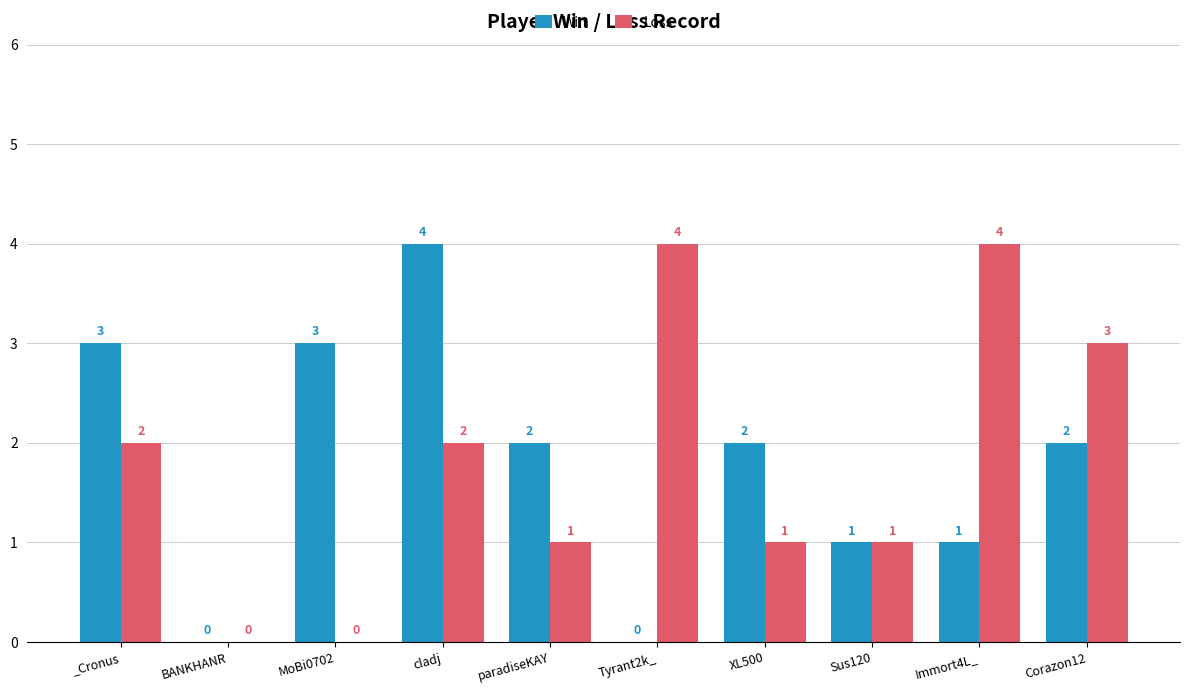

What are all the series names shown in the legend?

Win, Loss